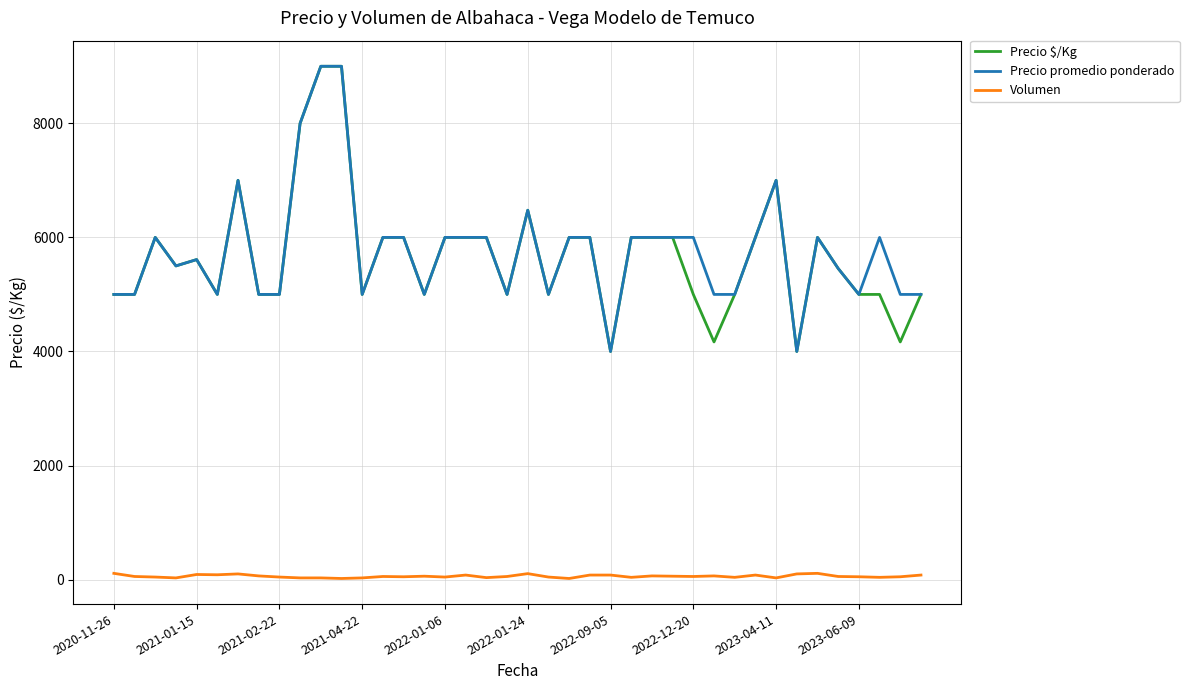

What is the minimum value for Precio $/Kg?

4000